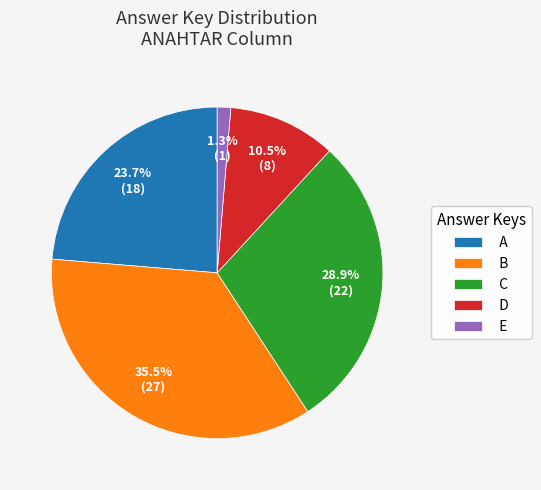

How many segments does this pie chart have?

5